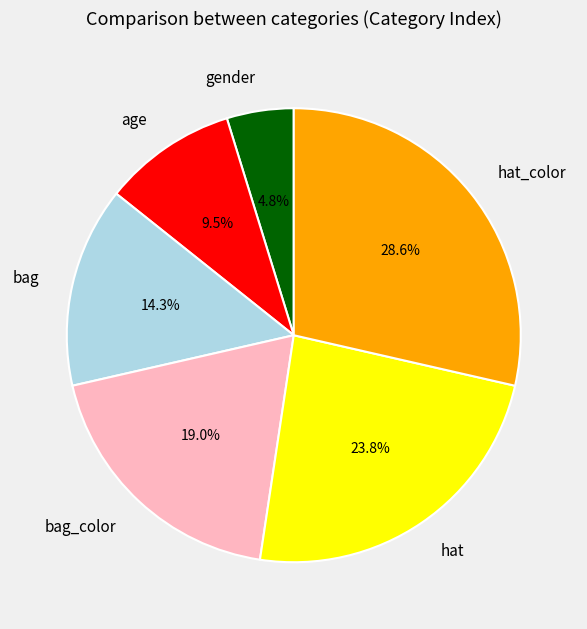

Approximately how many times larger is the value at age compared to bag?

0.7